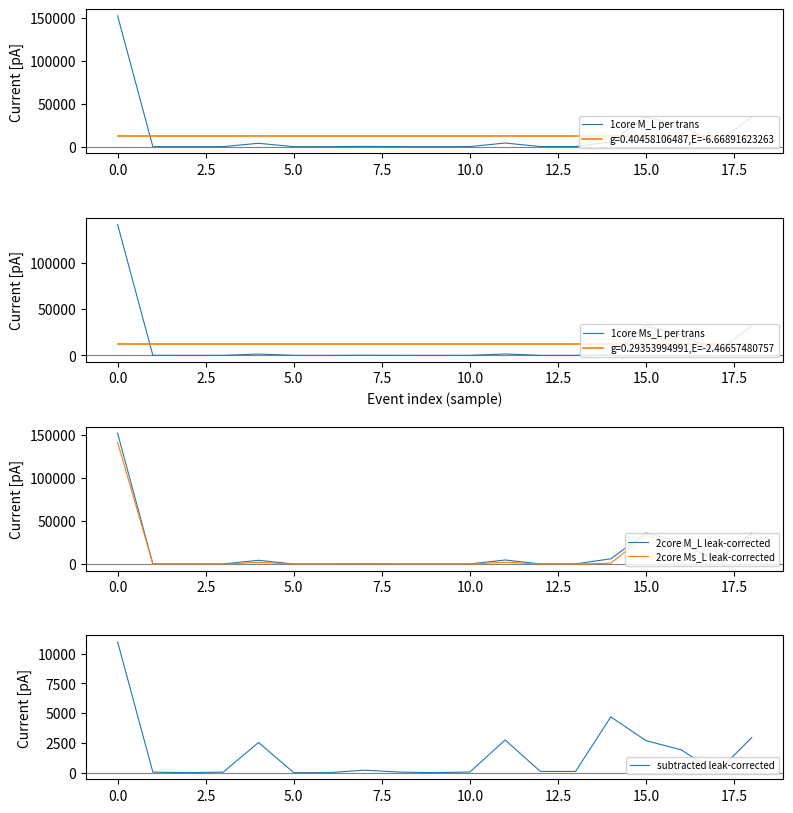

True or false: 2core M_L leak-corrected and 1core Ms_L per trans intersect in this chart.

False